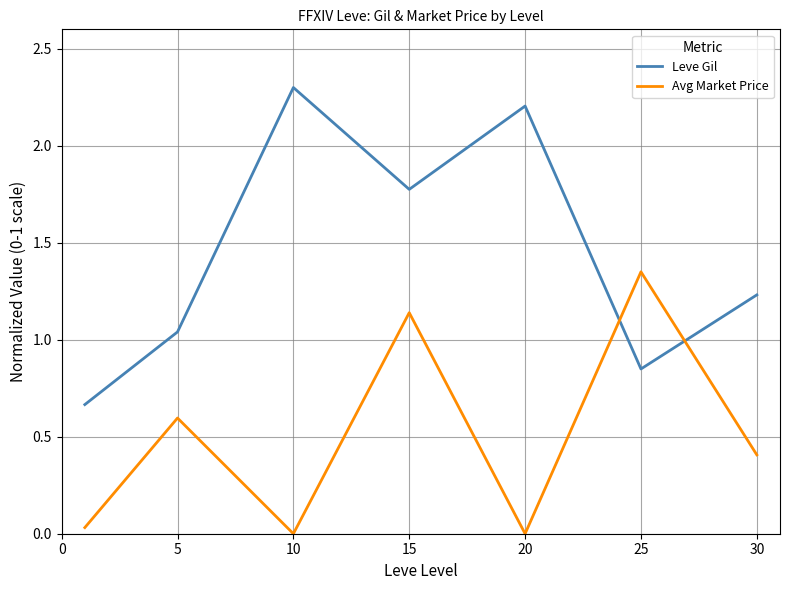

How many values in the Leve Gil series are below 1?

2